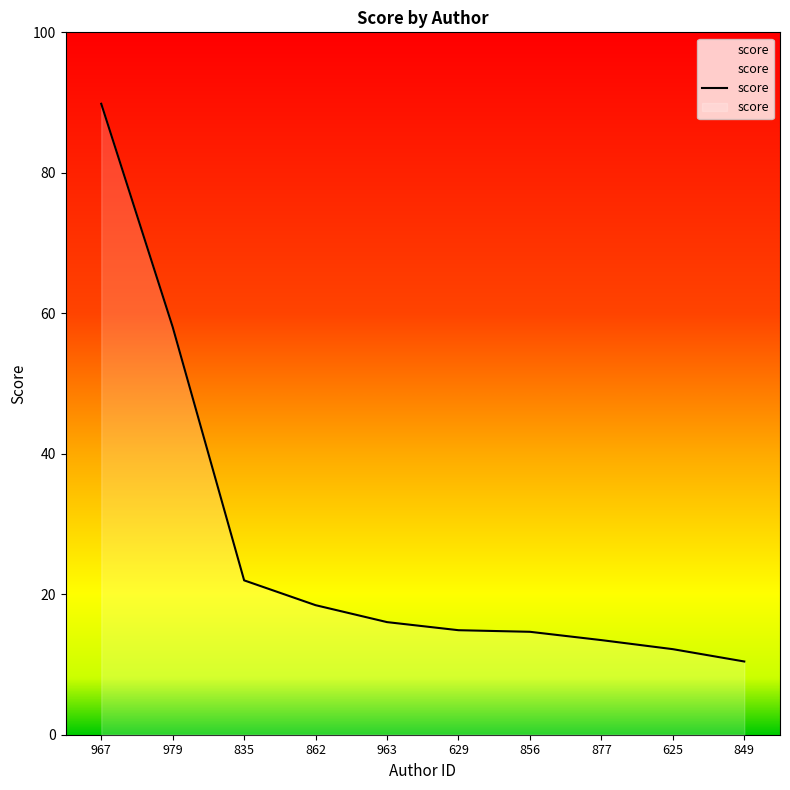

List the labels in order of value, largest first.

967, 979, 835, 862, 963, 629, 856, 877, 625, 849